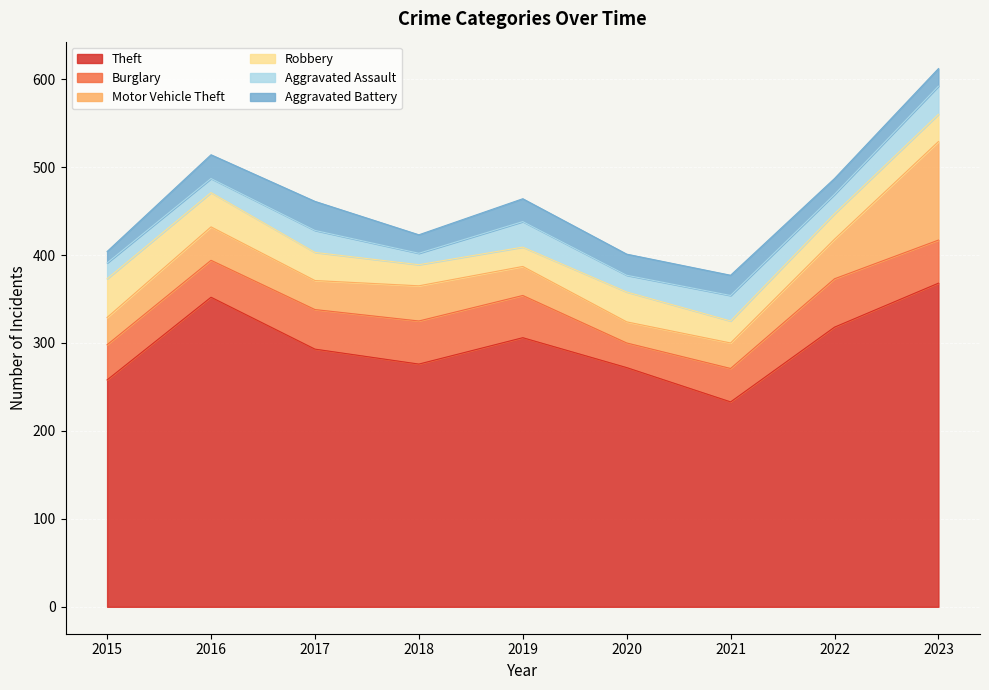

At which category is the sum across all series the highest?

2023